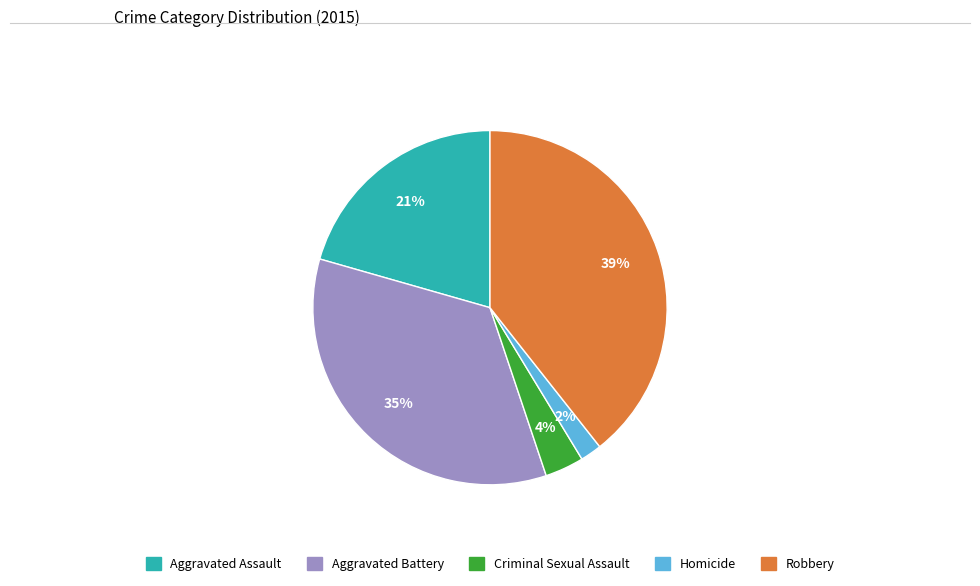

Rank the categories by value from lowest to highest.

Homicide, Criminal Sexual Assault, Aggravated Assault, Aggravated Battery, Robbery